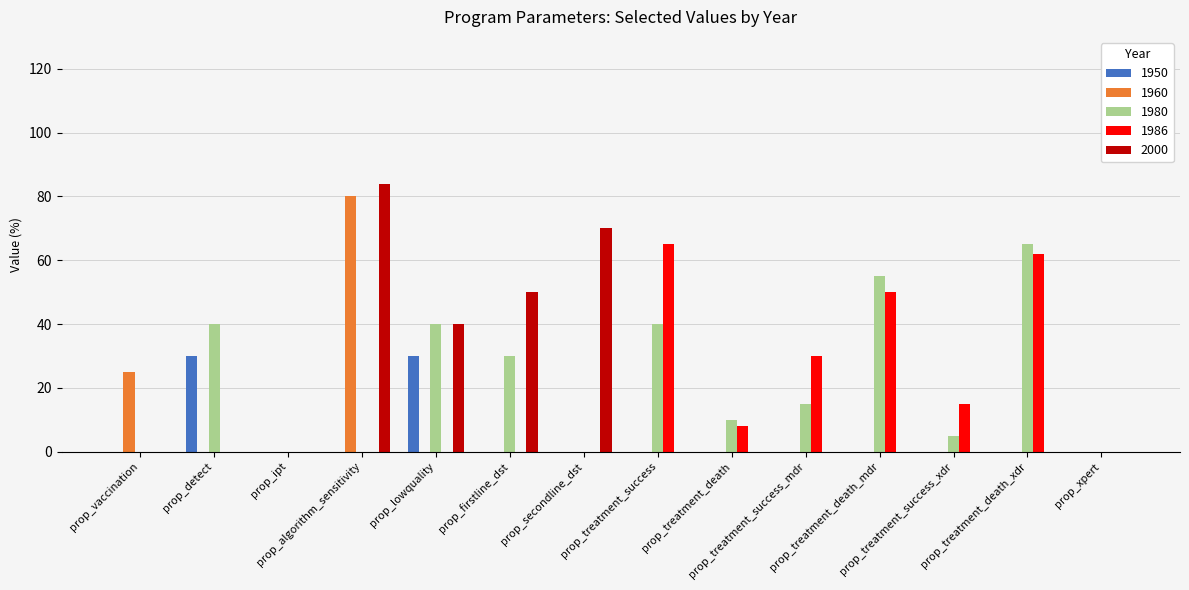

What is the sum of all 1980 values?

300